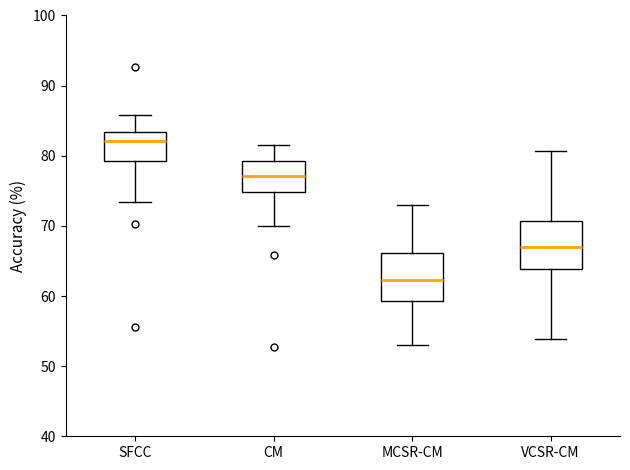

Reading left to right, transcribe this box plot: for each box, give where its median line is, the range the box spans, and where its two whiskers end, as read against the y-axis. The values are not printed on the chart, so give them approximately, as read against the axis.

SFCC: median 82, box 79 to 83, whiskers 73 to 86
CM: median 77, box 75 to 79, whiskers 70 to 82
MCSR-CM: median 62, box 59 to 66, whiskers 53 to 73
VCSR-CM: median 67, box 64 to 71, whiskers 54 to 81